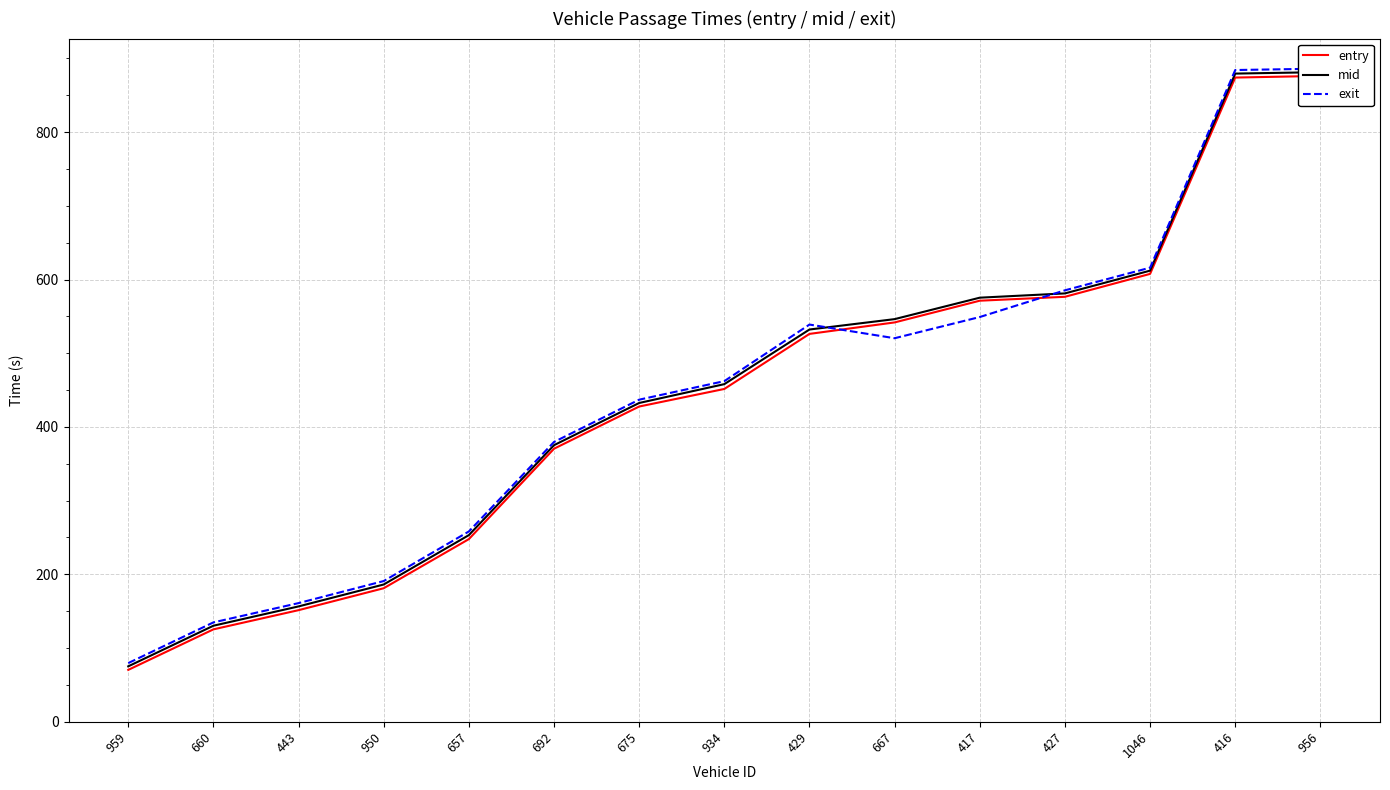

Which category has the lowest value in the mid series?

959